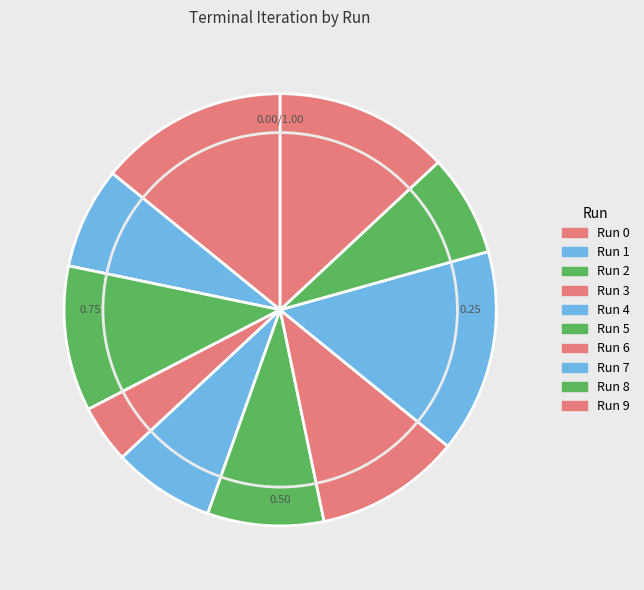

To the nearest percent, what percentage of the pie is Run 7?

15%